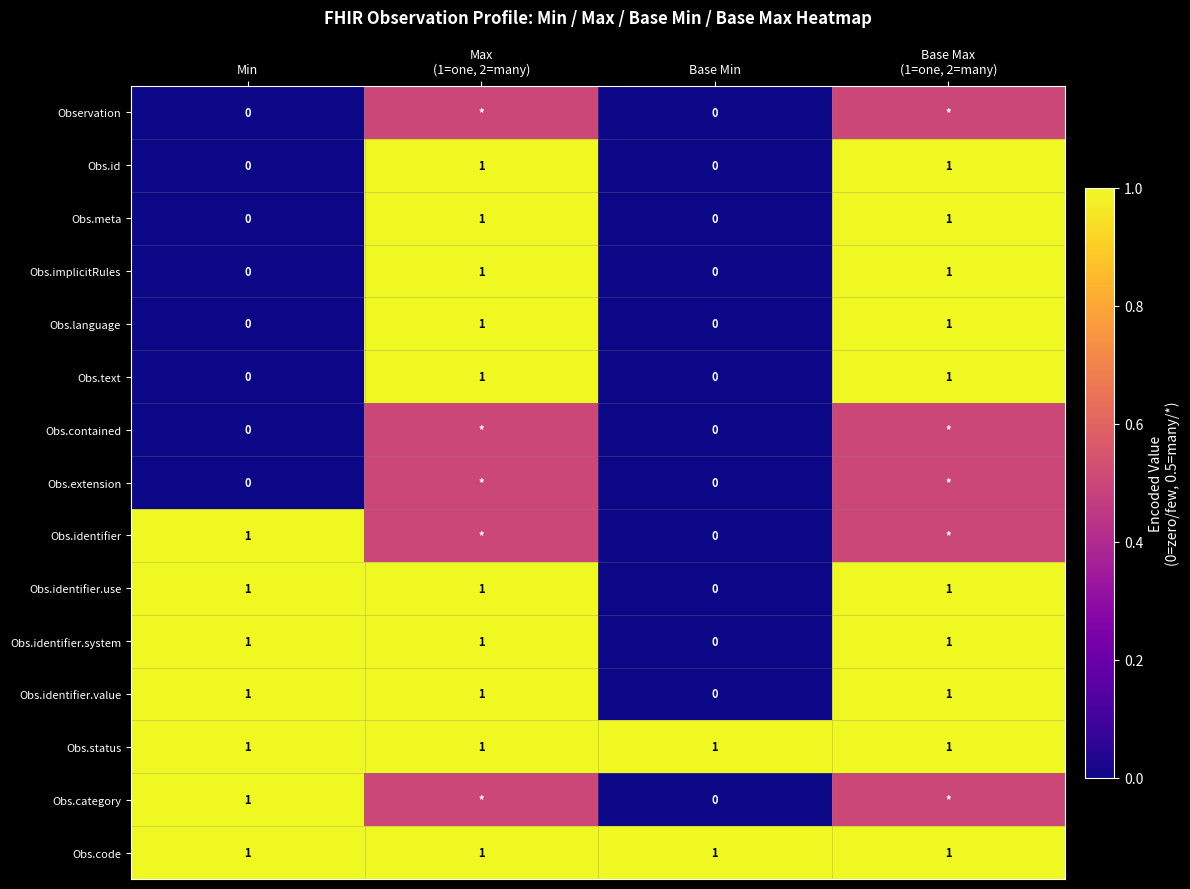

The Obs.meta series shows 0.0 at Min. True or false?

True